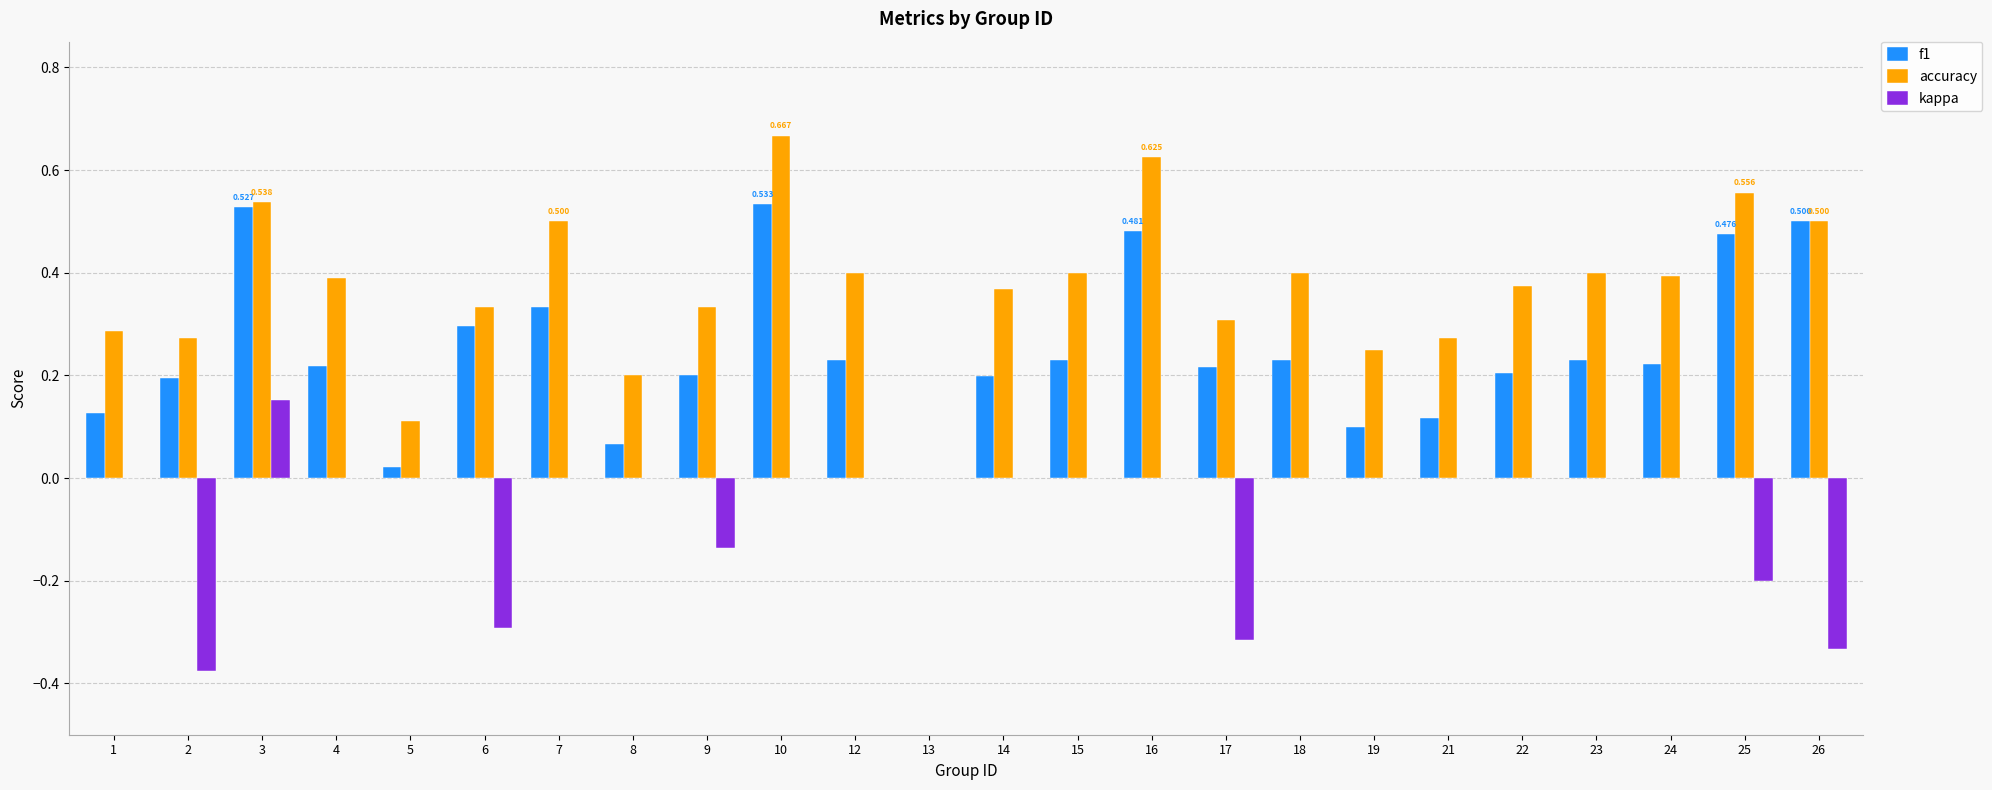

How many data points does each series have?

24